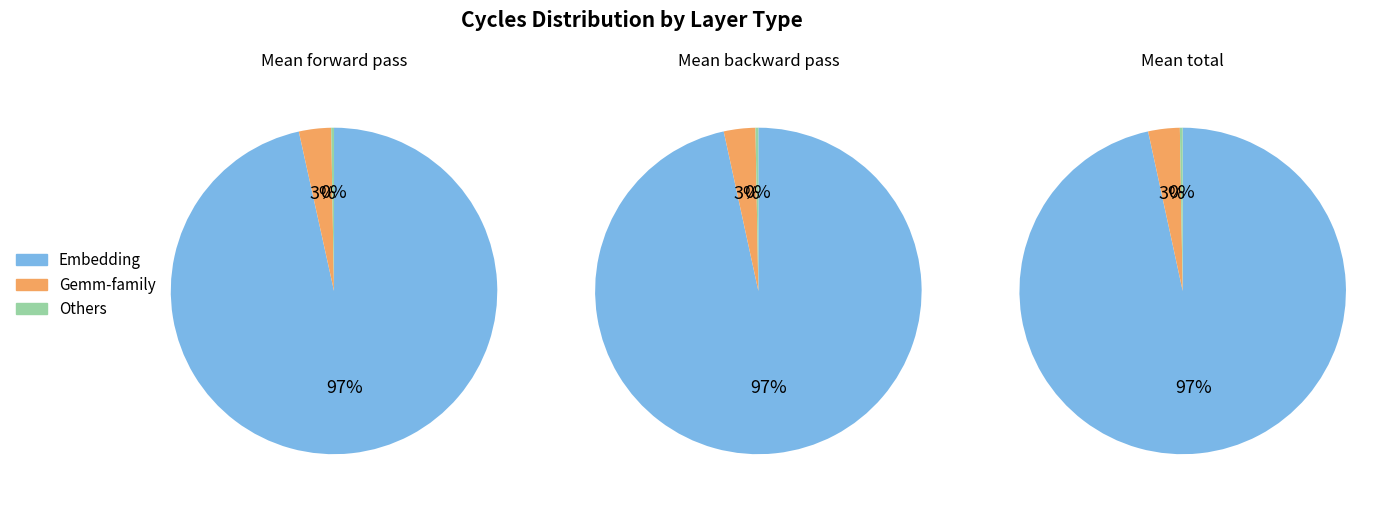

Which category accounts for the majority?

Embedding